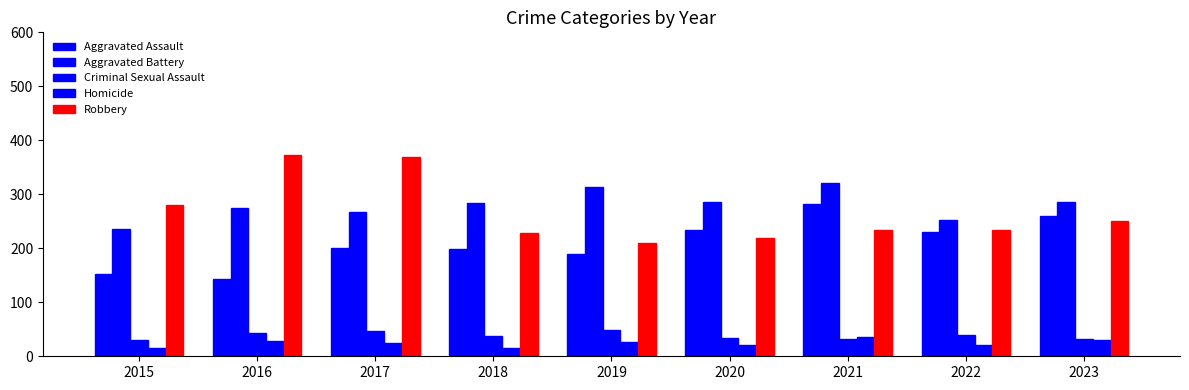

How many bars are there in total?

45